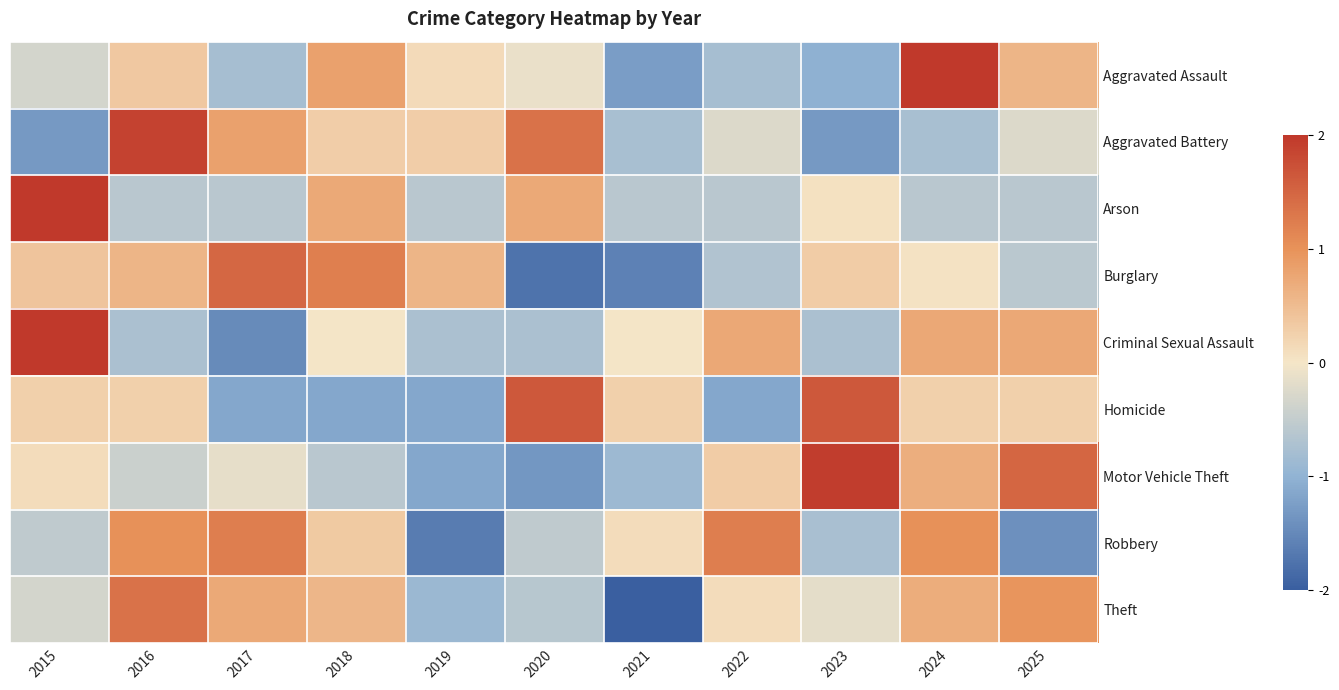

What is the minimum value shown in the chart?

-2.4